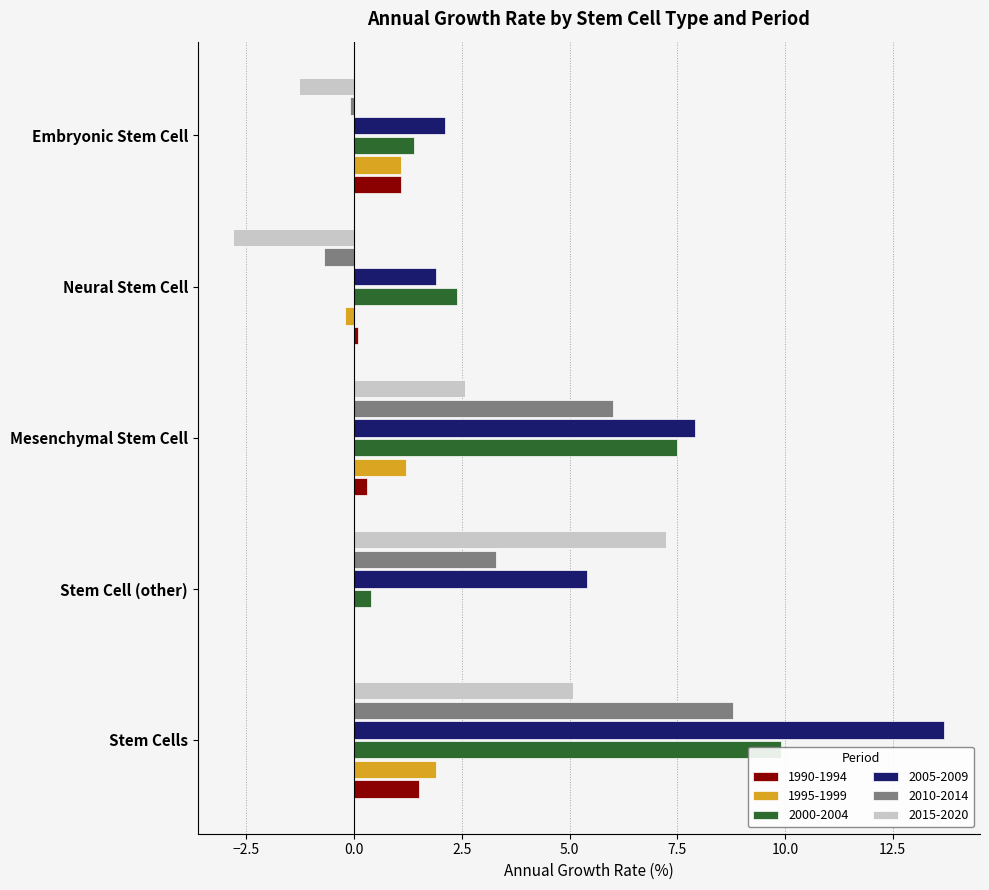

What is the label of the 4th bar from the right?

Stem Cell (other)